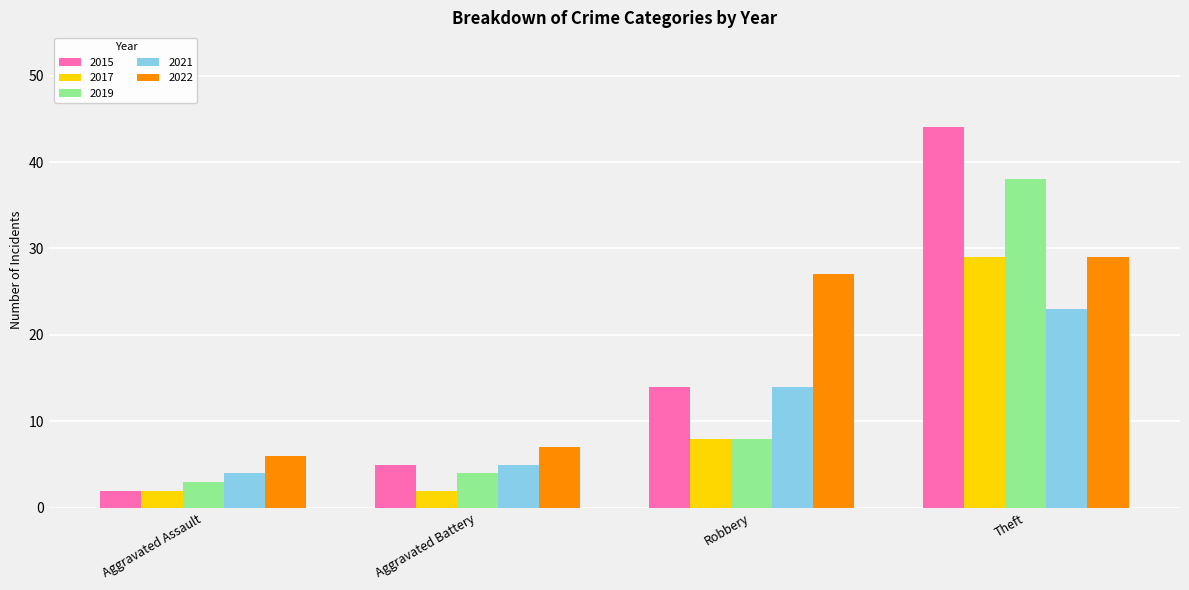

What is the sum of all 2015 values?

65